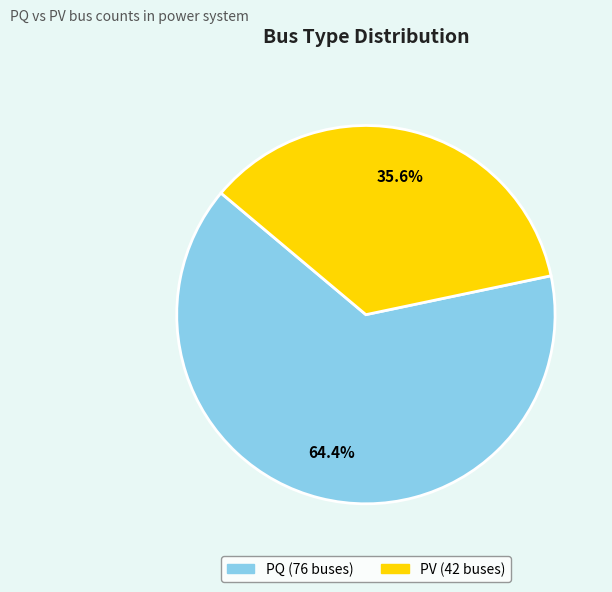

Is there any slice that represents more than half of the pie?

Yes